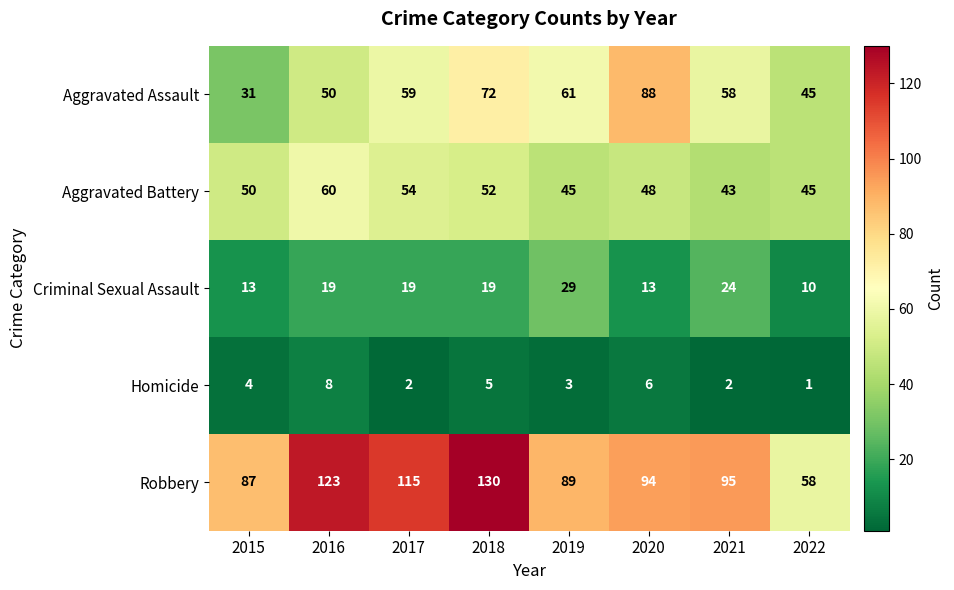

Which category has the highest value across all series?

2018